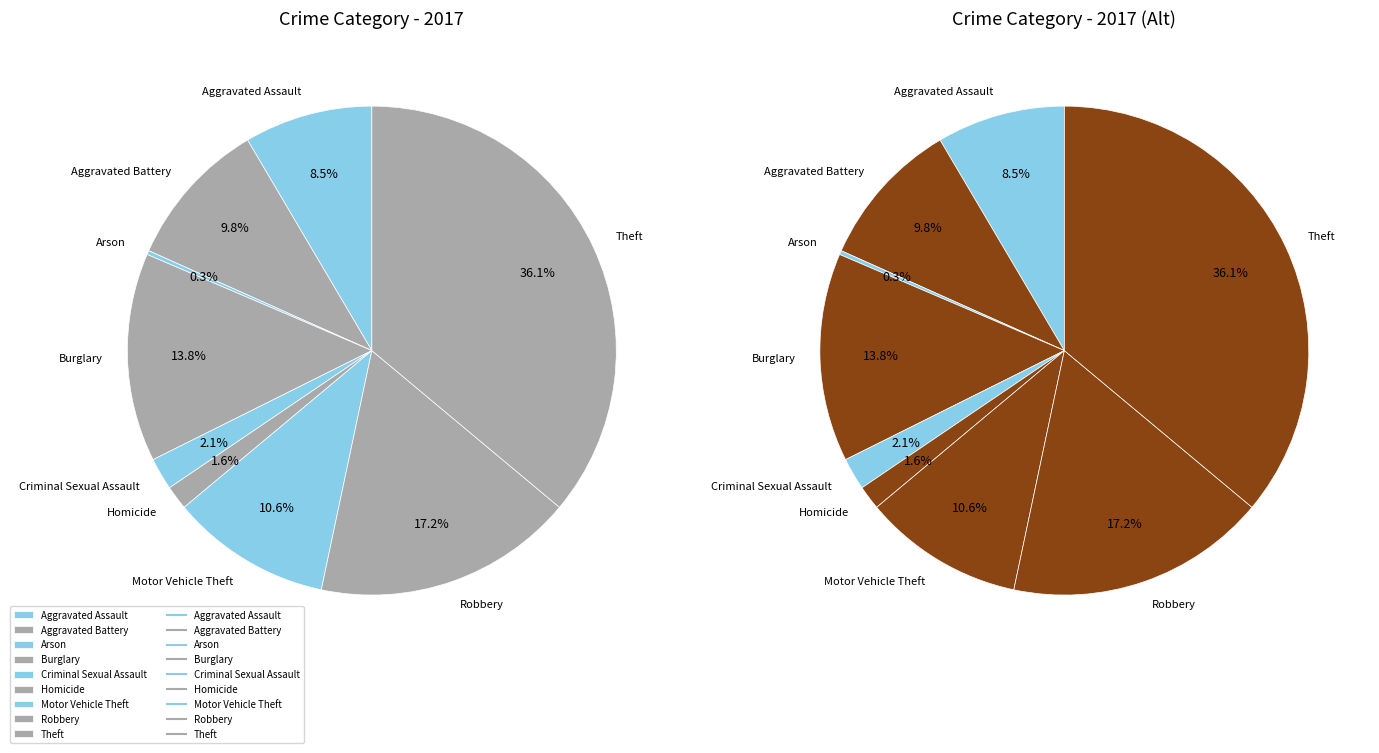

How many slices are in this pie chart?

9